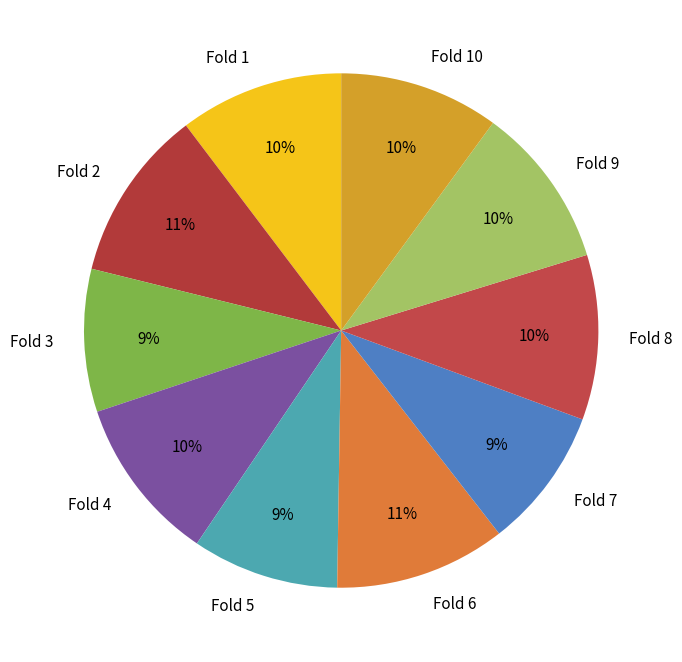

Between Fold 2 and Fold 5, which is larger?

Fold 2